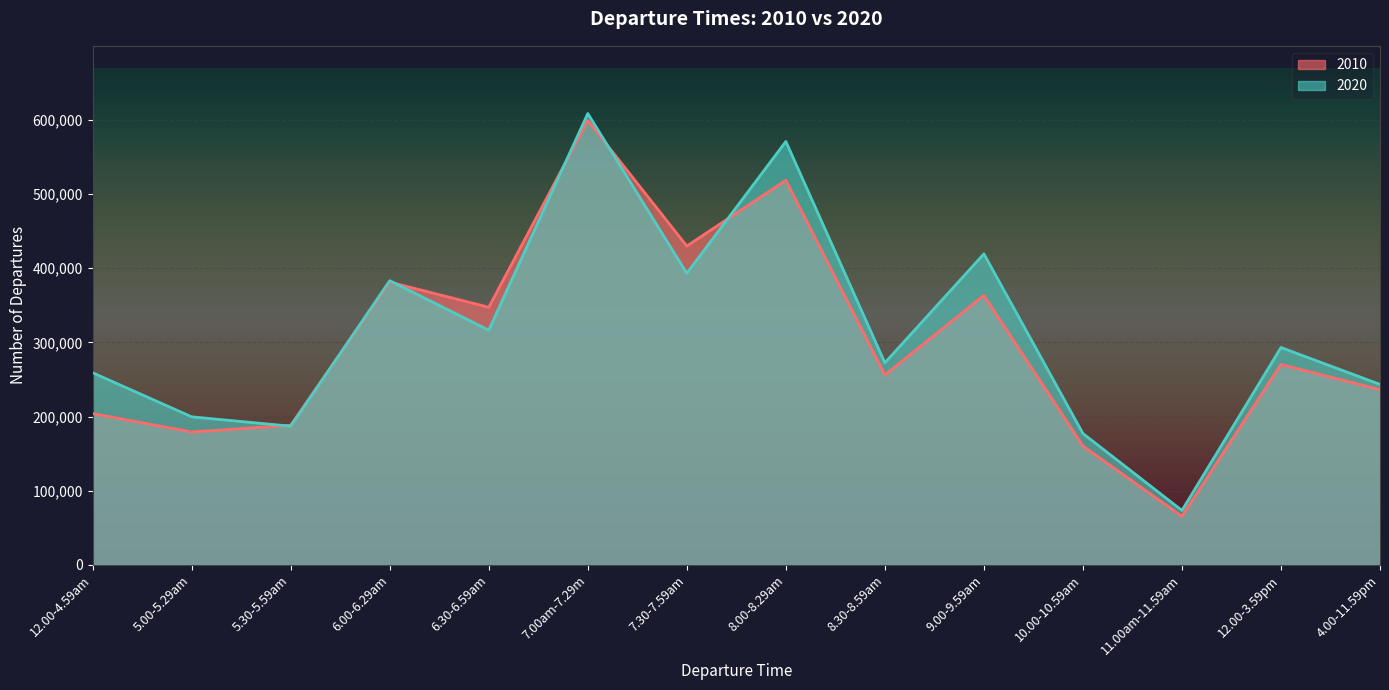

Count the number of data series in this chart.

2